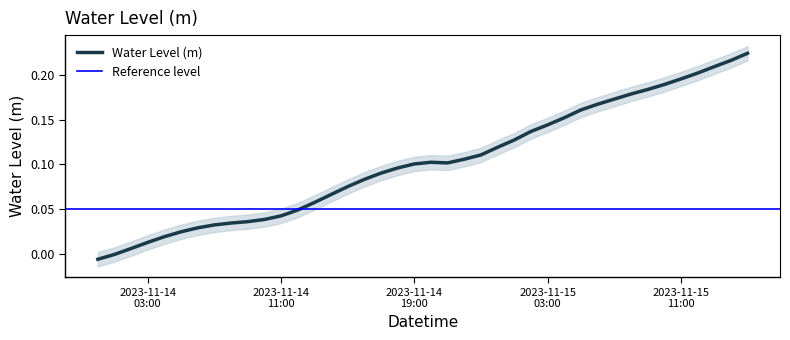

Where does the data first go above 0?

2023-11-14 02:00:00